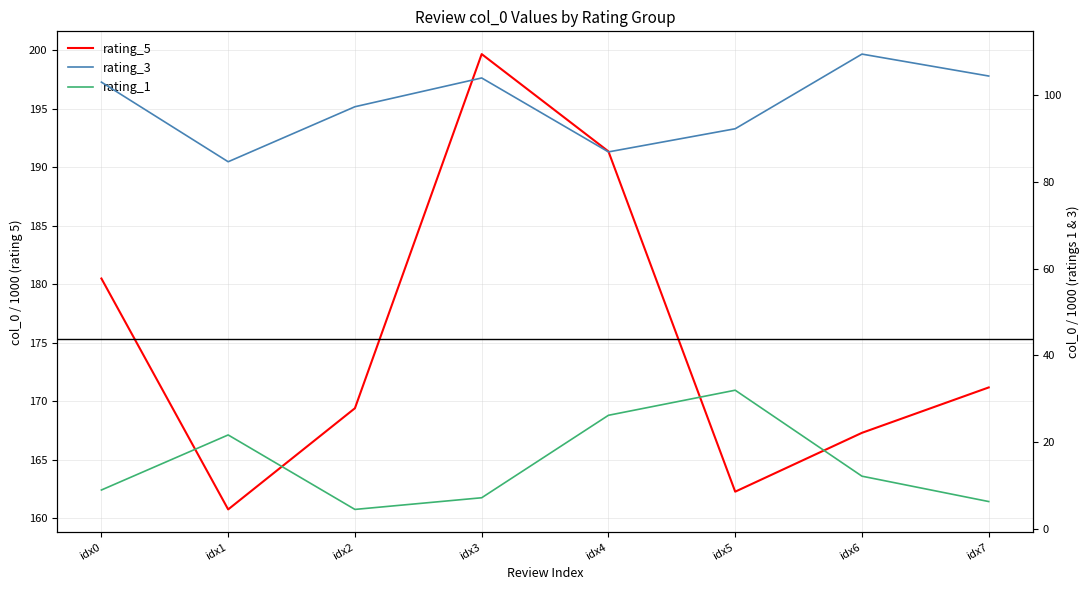

True or false: rating_3 and rating_5 cross at least once.

False